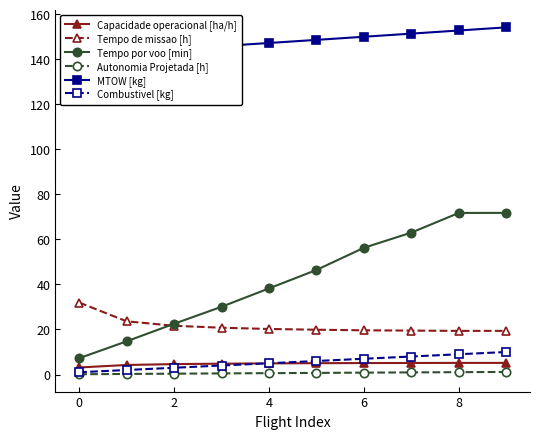

List the series in order of their peak value, highest first.

MTOW [kg], Tempo por voo [min], Tempo de missao [h], Combustivel [kg], Capacidade operacional [ha/h], Autonomia Projetada [h]